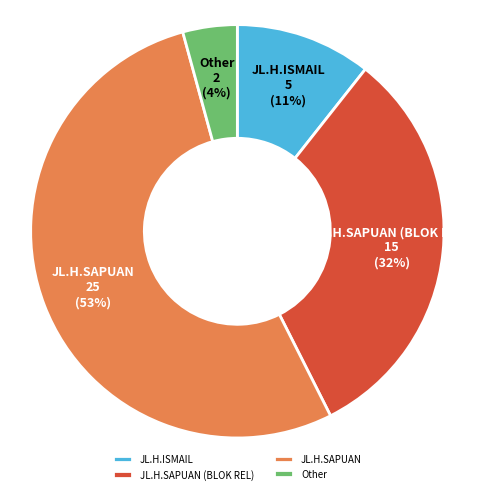

To the nearest percent, what is the difference between the Other and JL.H.SAPUAN (BLOK REL) slice percentages?

28%